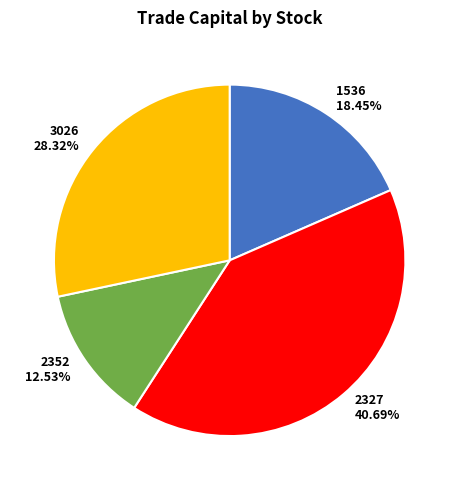

Is it true that 3026 is 38% of the pie?

False